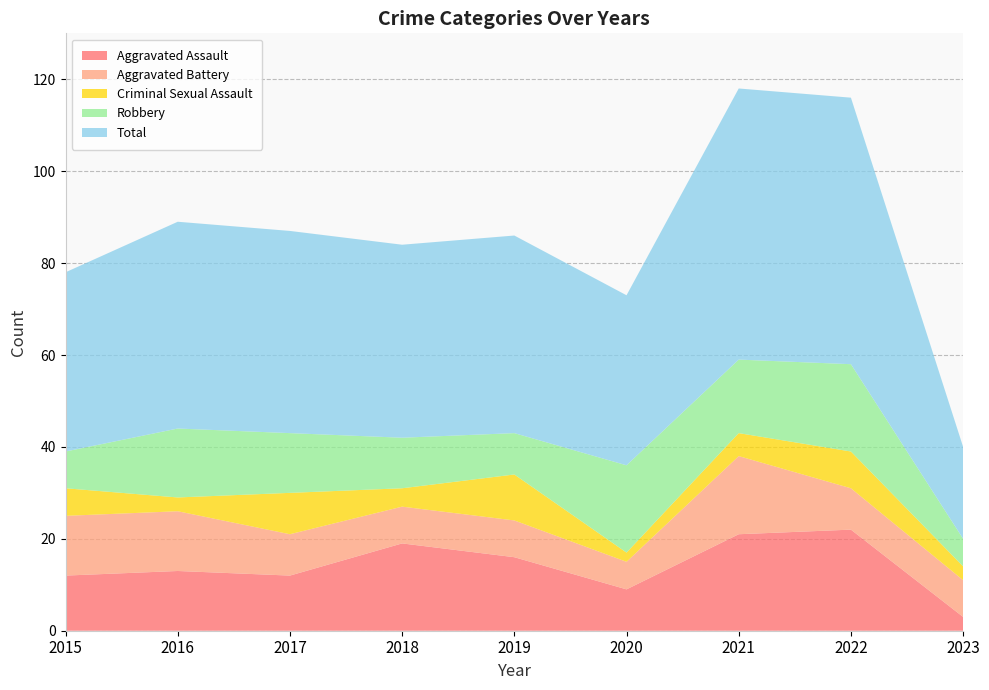

Reading right to left, what are all the values shown in this chart?

Aggravated Assault: 2023=3	2022=22	2021=21	2020=9	2019=16	2018=19	2017=12	2016=13	2015=12
Aggravated Battery: 2023=8	2022=9	2021=17	2020=6	2019=8	2018=8	2017=9	2016=13	2015=13
Criminal Sexual Assault: 2023=3	2022=8	2021=5	2020=2	2019=10	2018=4	2017=9	2016=3	2015=6
Robbery: 2023=6	2022=19	2021=16	2020=19	2019=9	2018=11	2017=13	2016=15	2015=8
Total: 2023=20	2022=58	2021=59	2020=37	2019=43	2018=42	2017=44	2016=45	2015=39